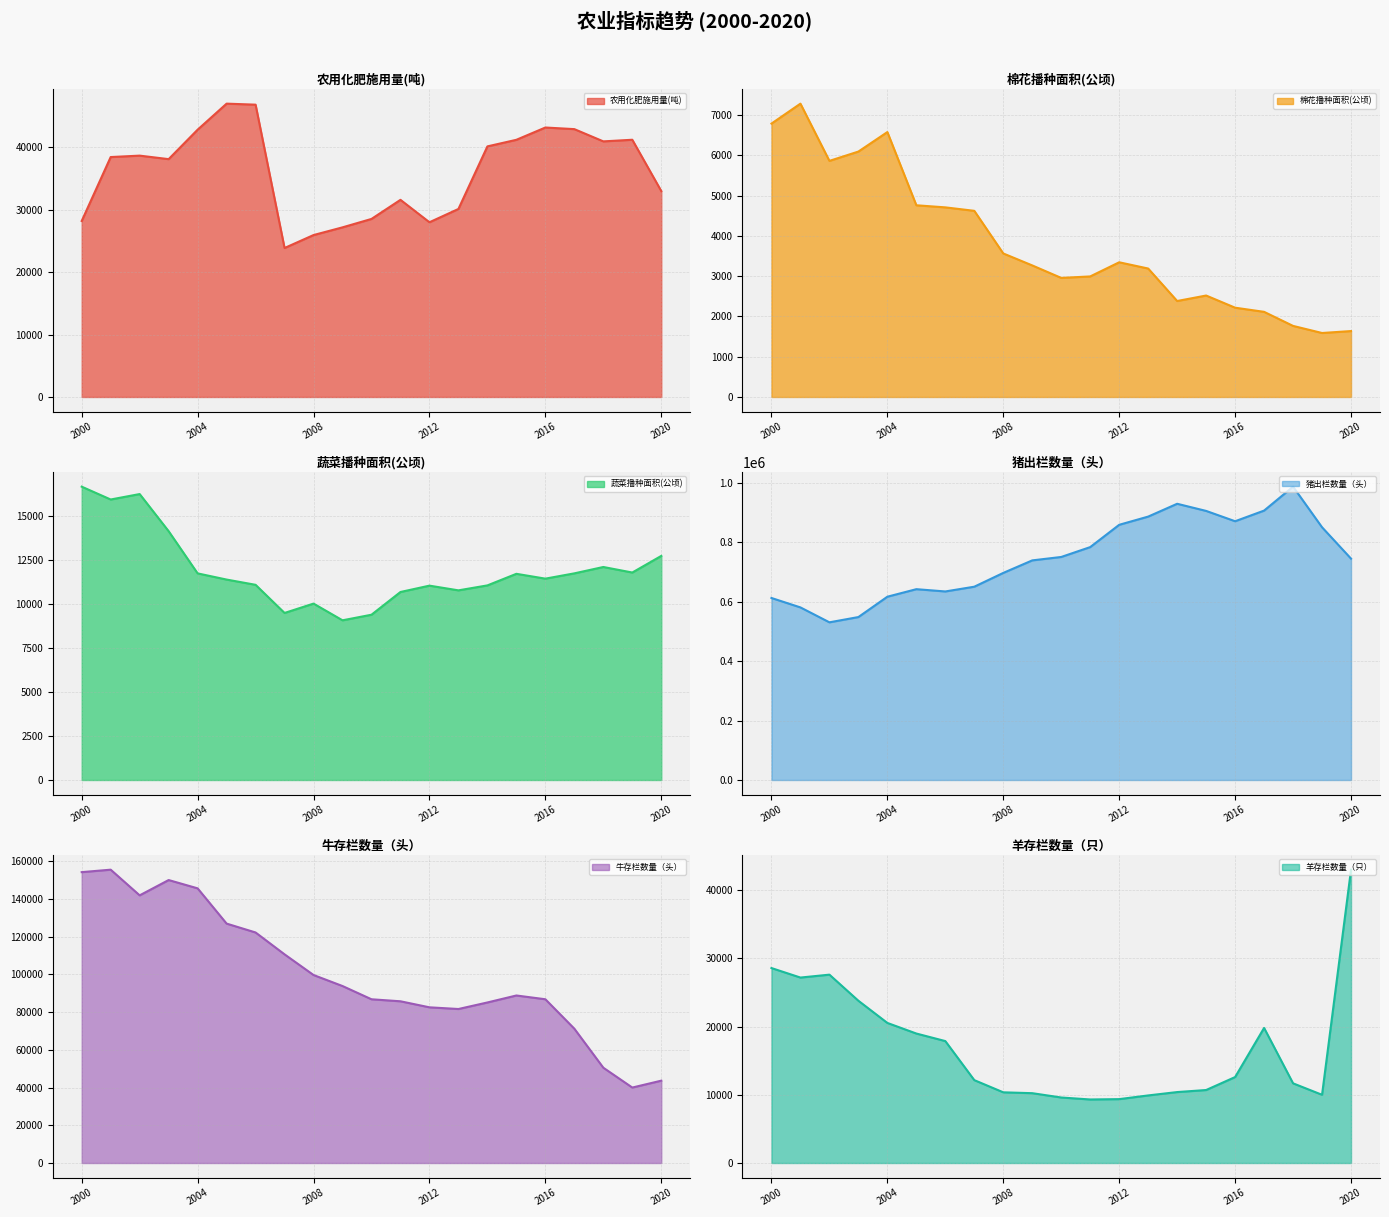

What is the difference between the maximum and minimum values in the 棉花播种面积(公顷) series?

5692.1